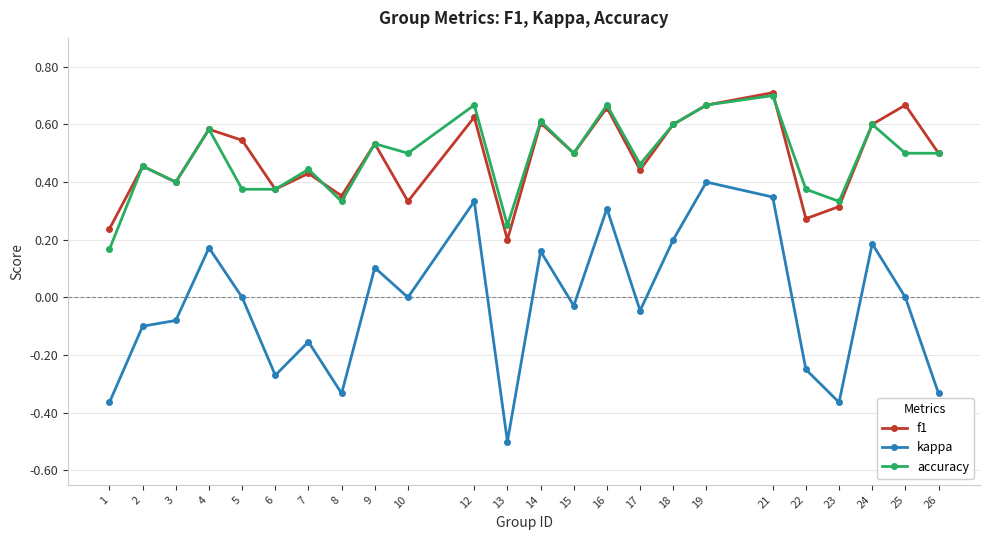

At how many categories does at least one series exceed 0?

24